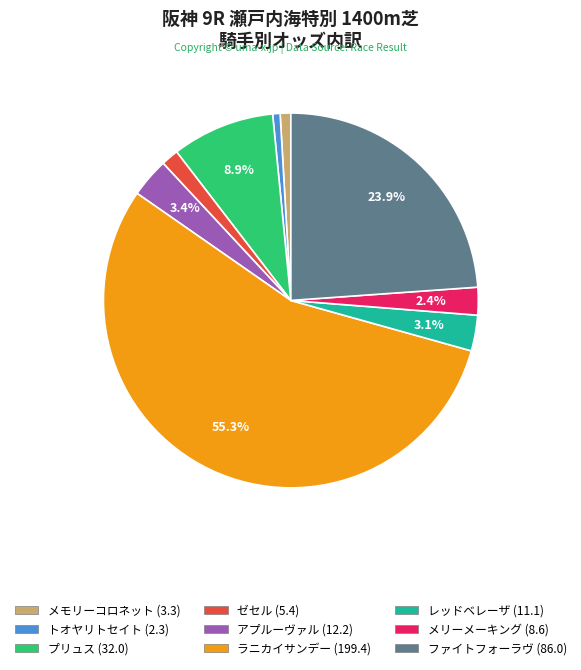

To the nearest percent, what is the average slice percentage?

11%